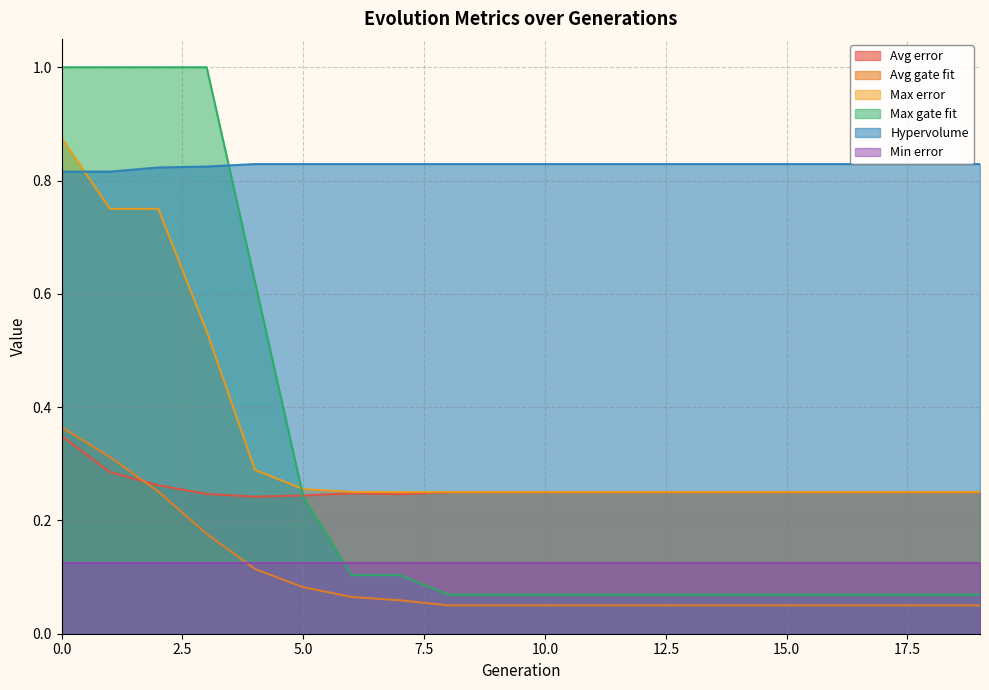

True or false: Avg error and Hypervolume cross at least once.

False